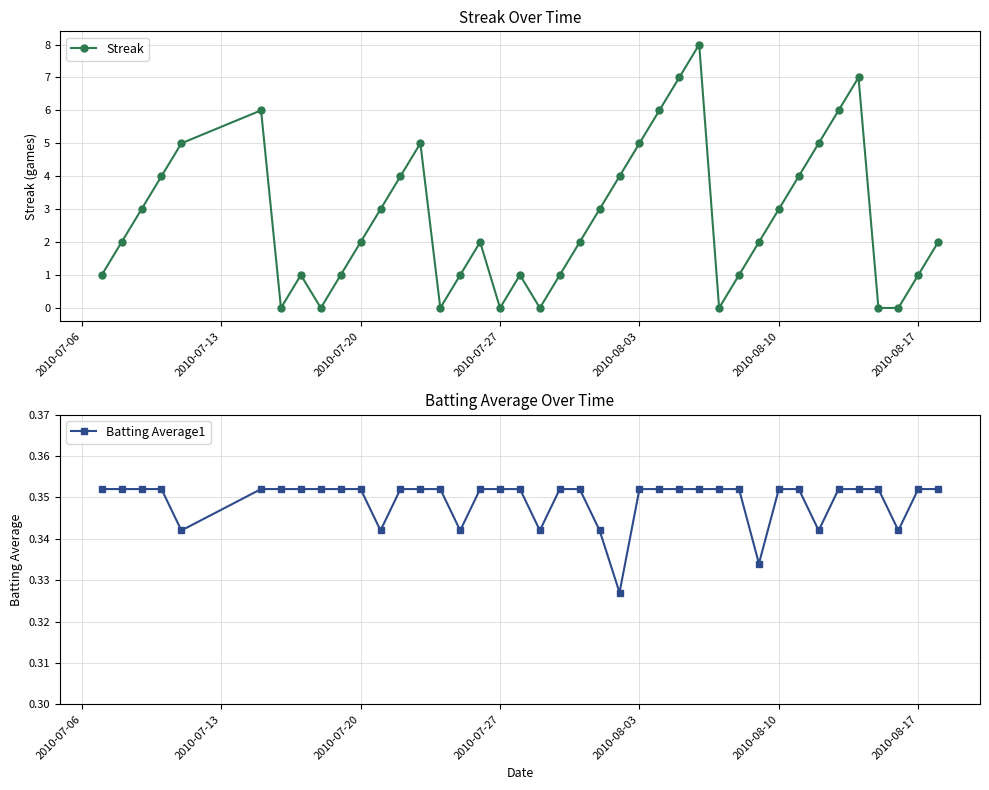

List the series in order of their overall mean, highest first.

Streak, Batting Average1